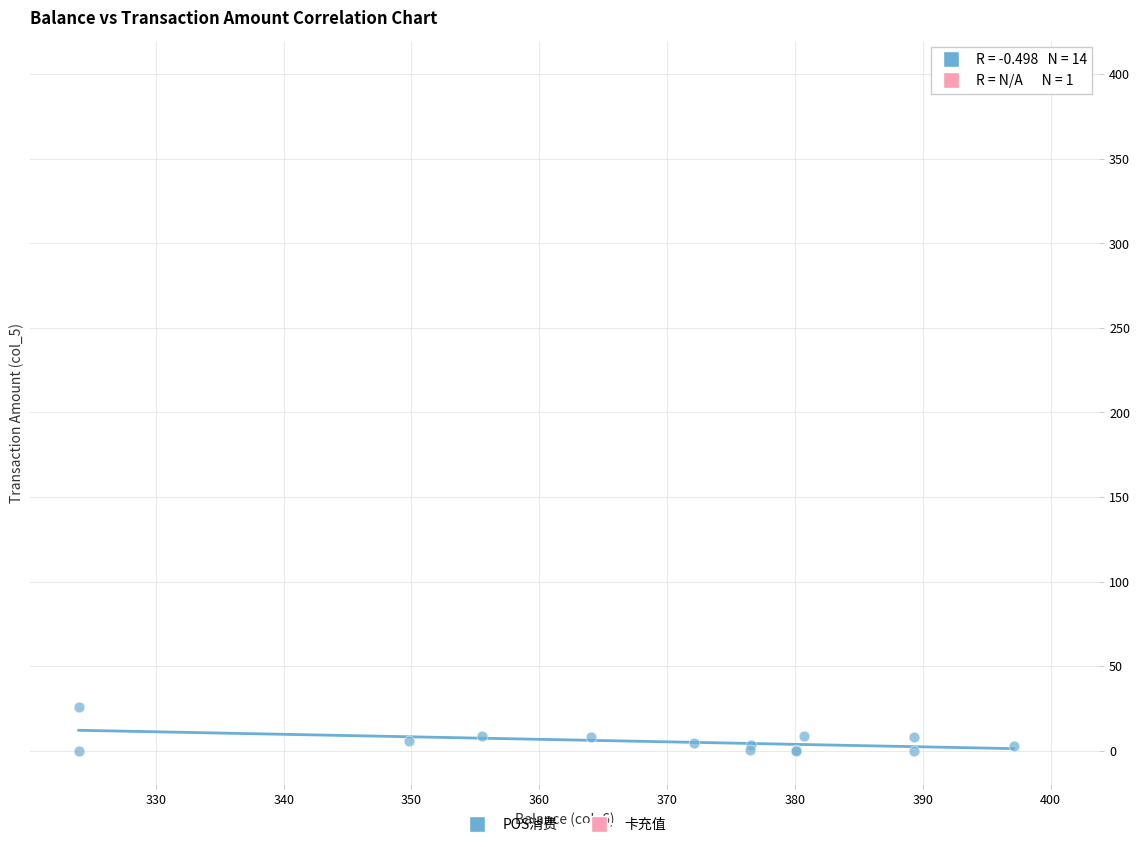

What are all the series names shown in the legend?

POS消费, 卡充值